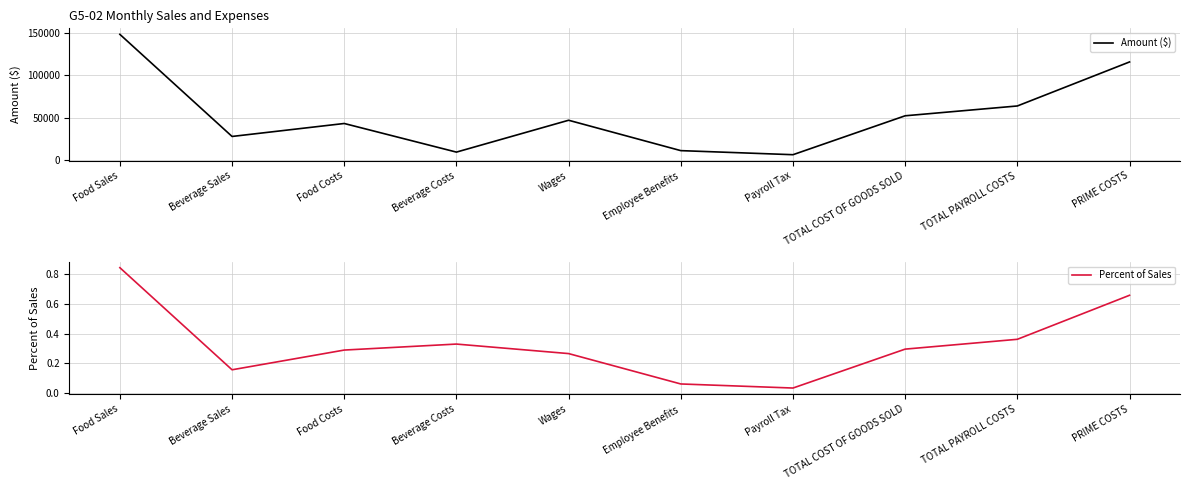

What is the difference between the Amount ($) values at Beverage Sales and Payroll Tax?

21628